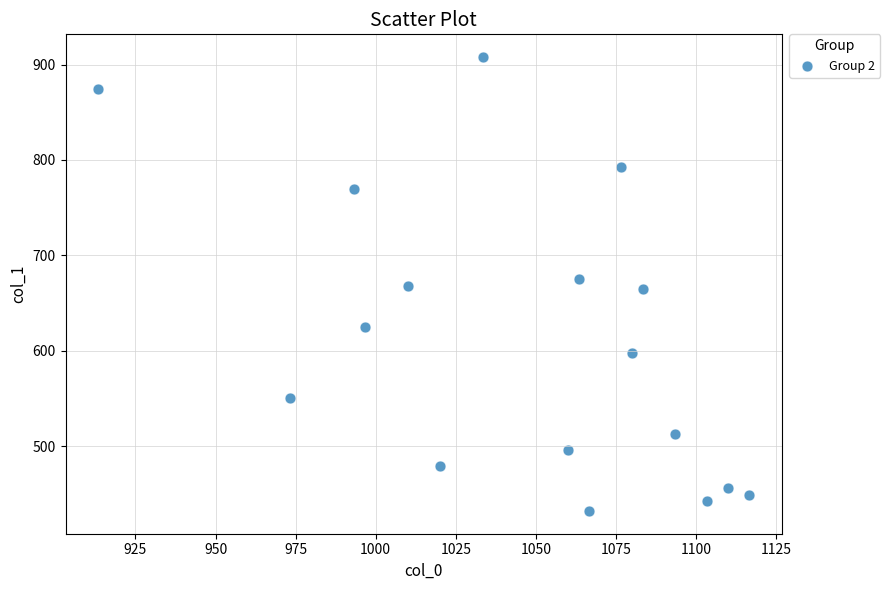

What is the range of X values (max minus min)?

203.3